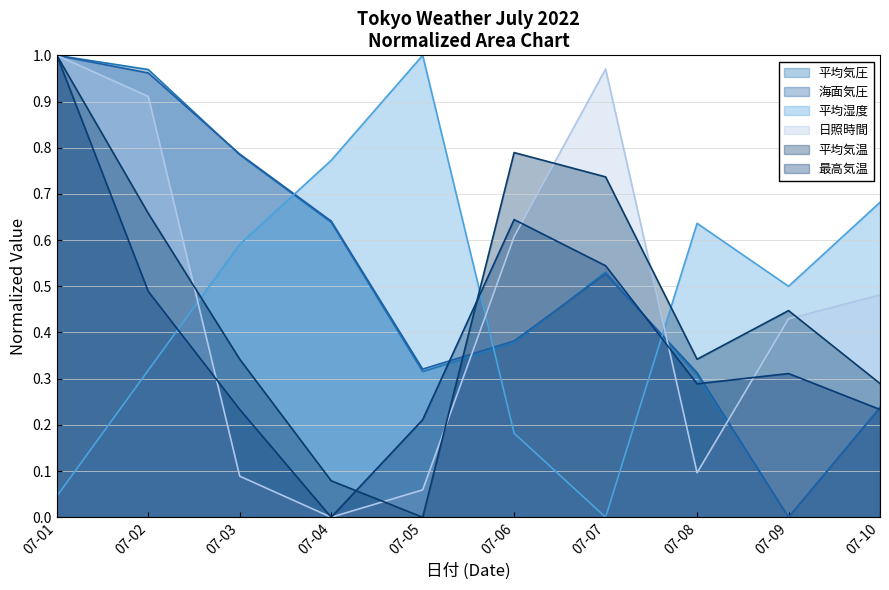

What is the difference between the maximum and minimum values in the 最高気温 series?

1.0